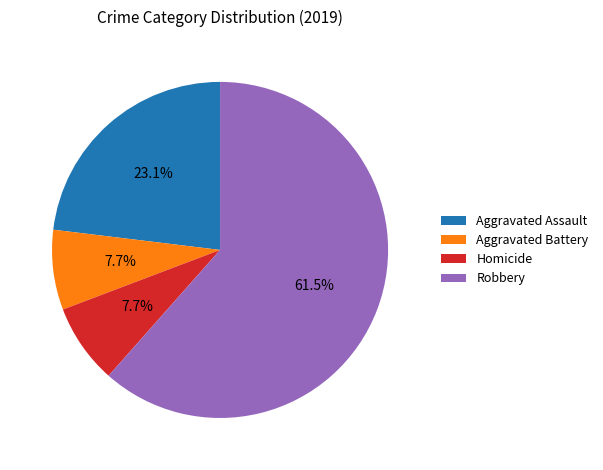

Count the number of slices in the pie.

4